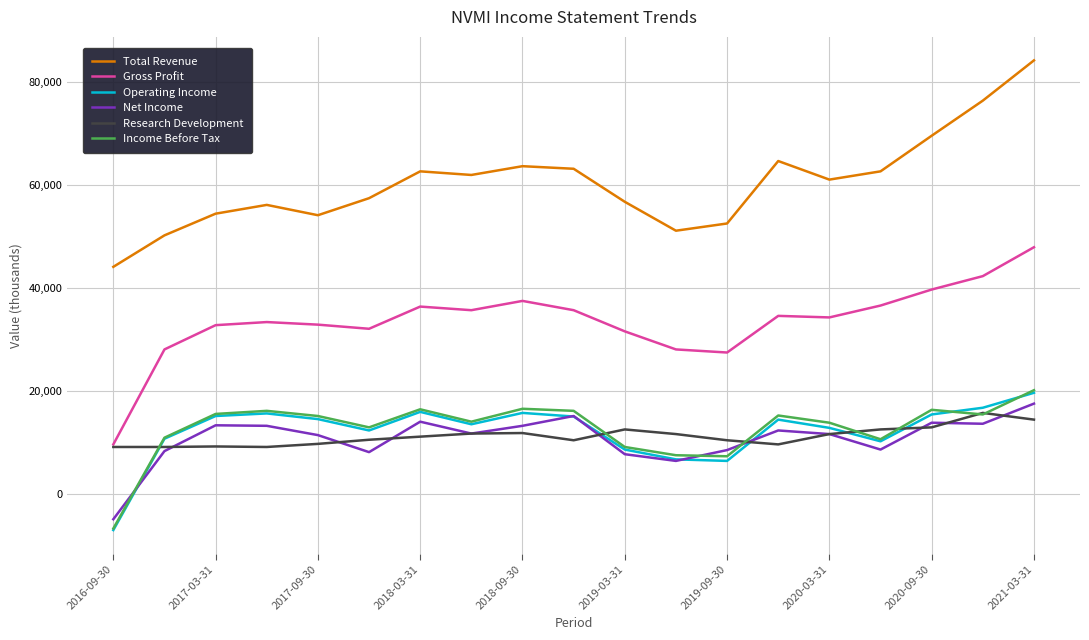

What is the difference between the second highest and minimum values in the Income Before Tax series?

23200